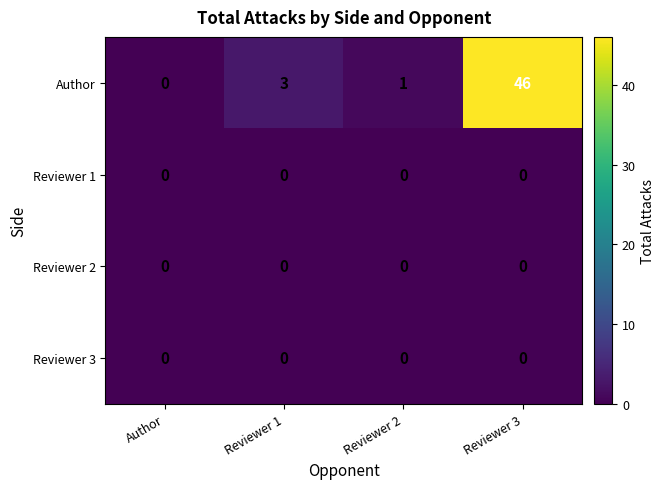

At which category is the sum across all series the highest?

Reviewer 3